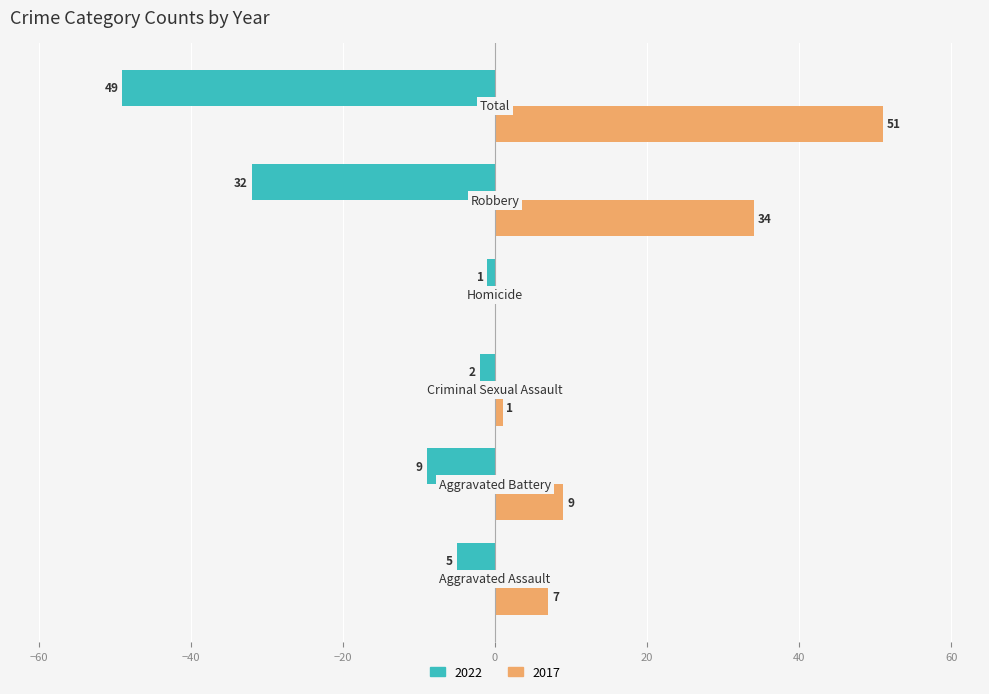

Which series has the largest total across all categories?

2017